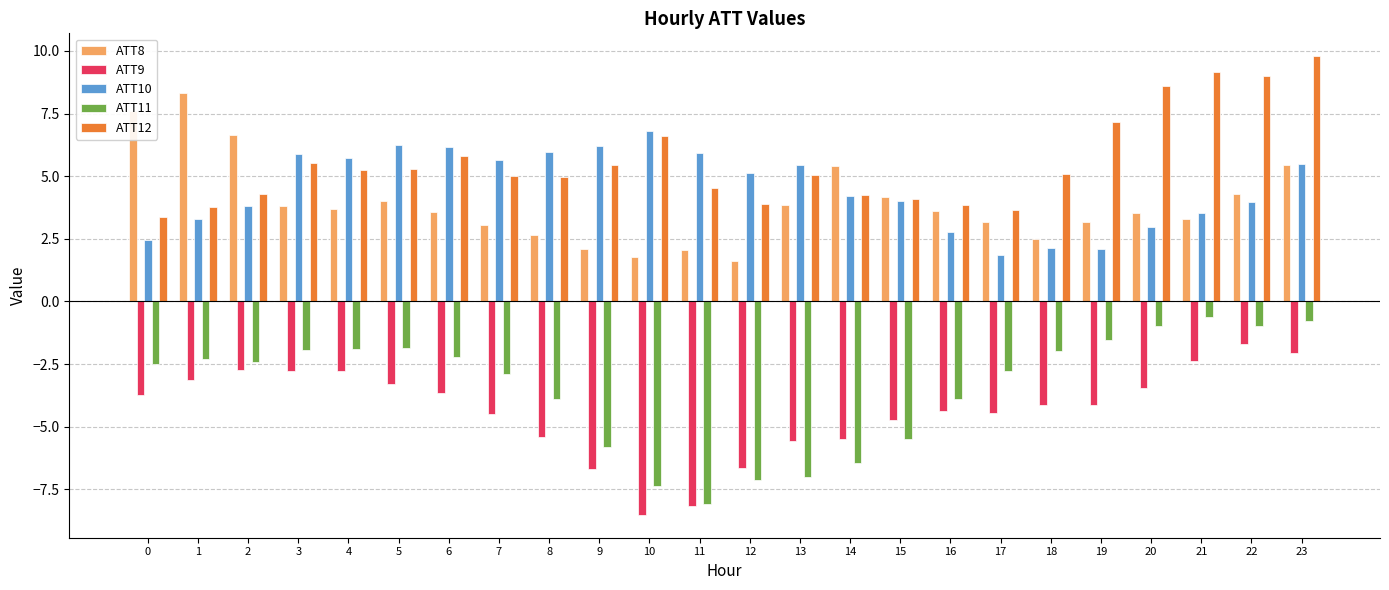

What is the difference between the ATT9 values at 1 and 21?

0.8